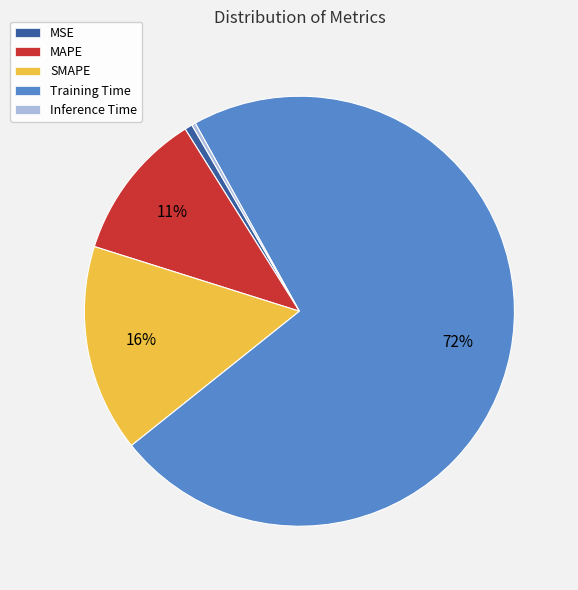

Combined, do MAPE and MSE account for over 50%?

No